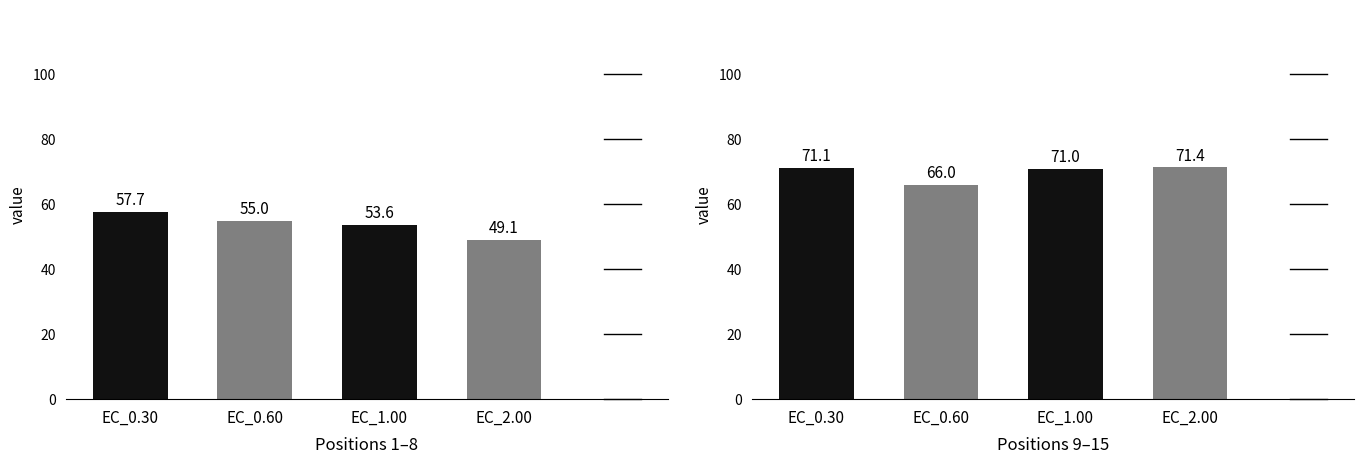

Where does the EC_2.00 series first go above 61?

3